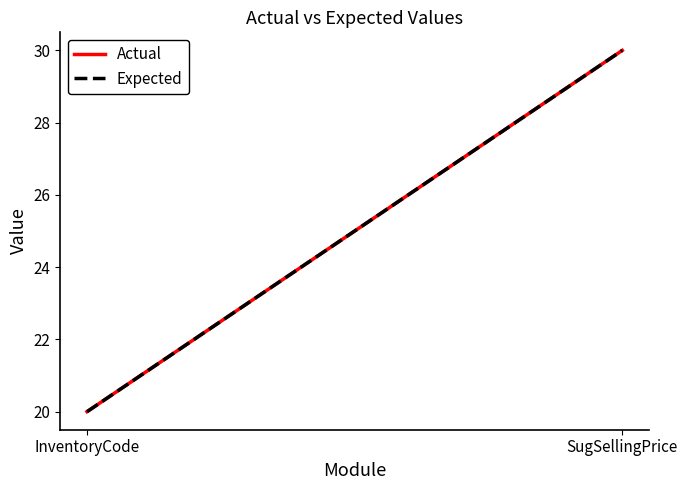

Which series has the widest spread of values?

Actual